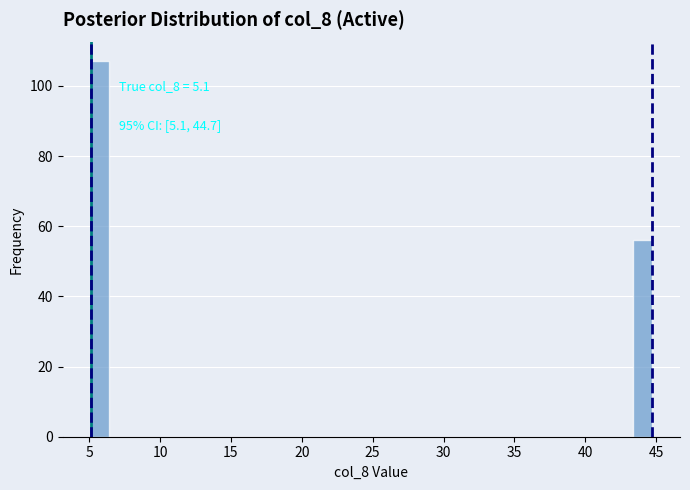

Read against the x-axis, roughly where is the centre of the tallest bar?

6.0